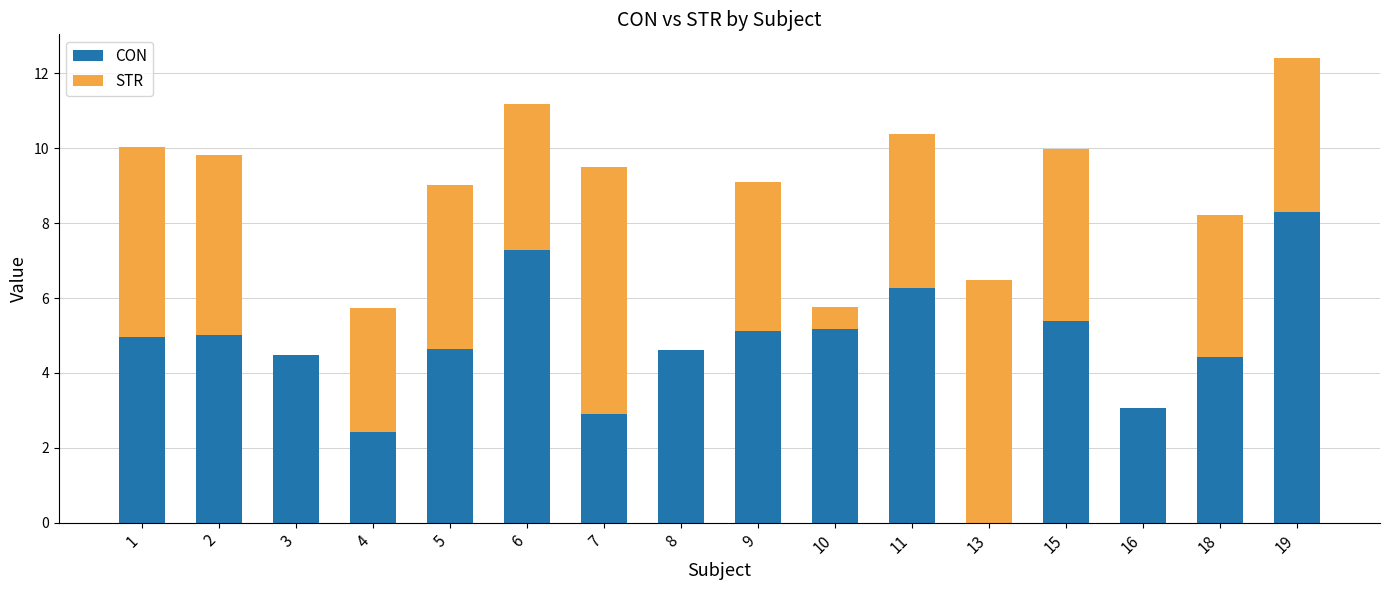

List the series in order of their peak value, highest first.

CON, STR